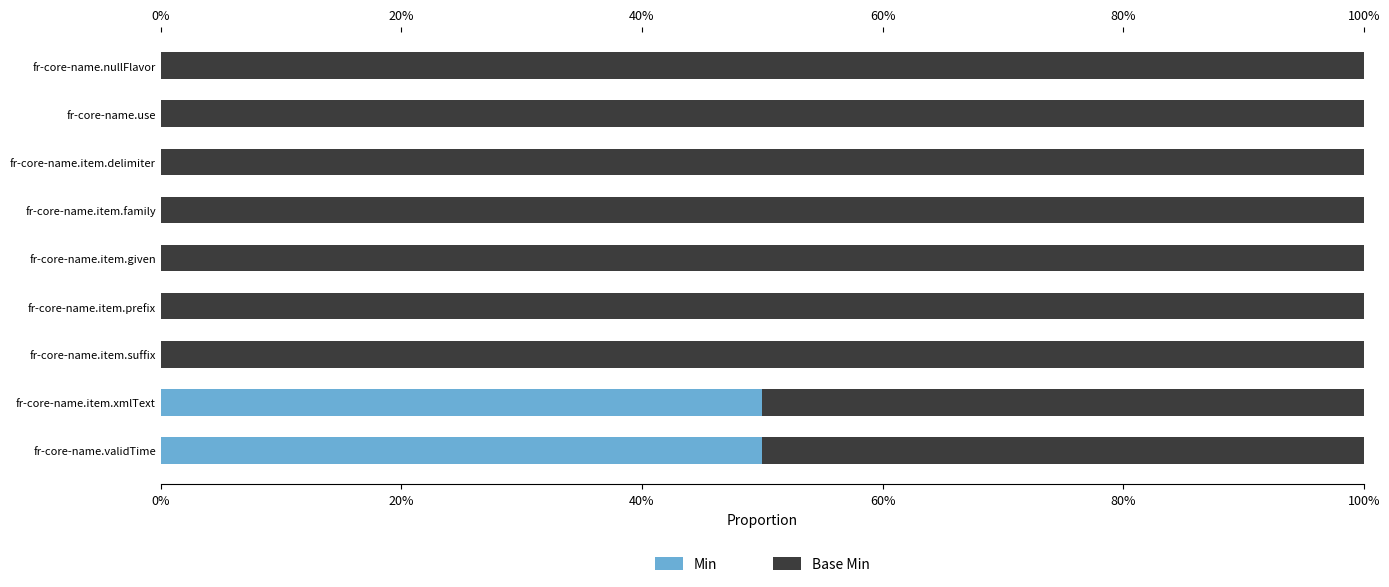

What are all the series names shown in the legend?

Min, Base Min